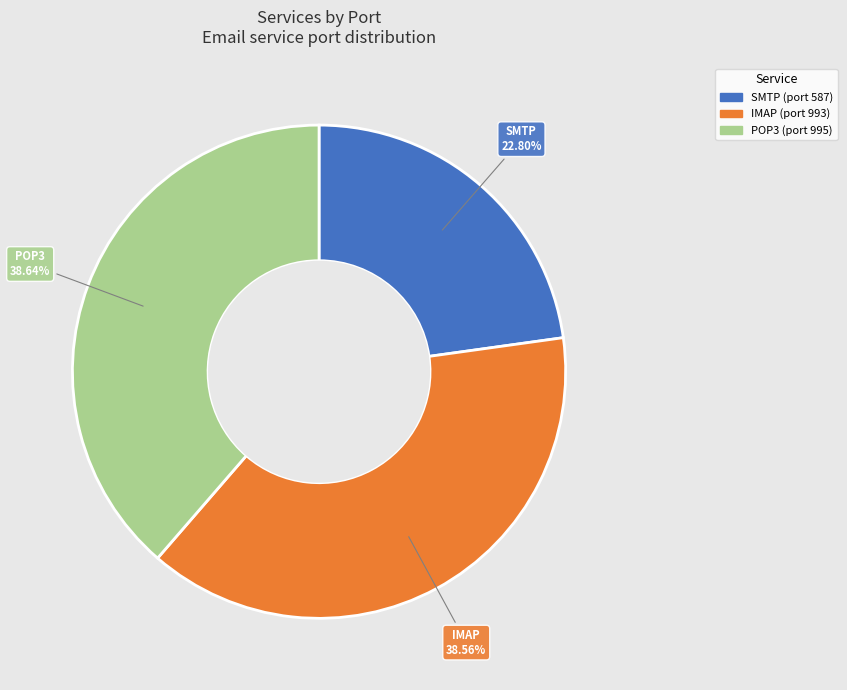

Which slice is the smallest?

SMTP